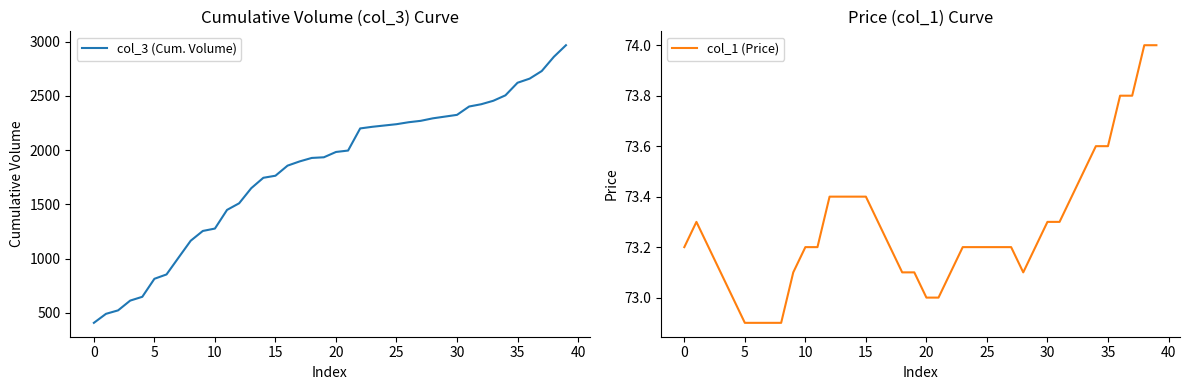

What is the highest value of the col_3 (Cum. Volume) series?

2967